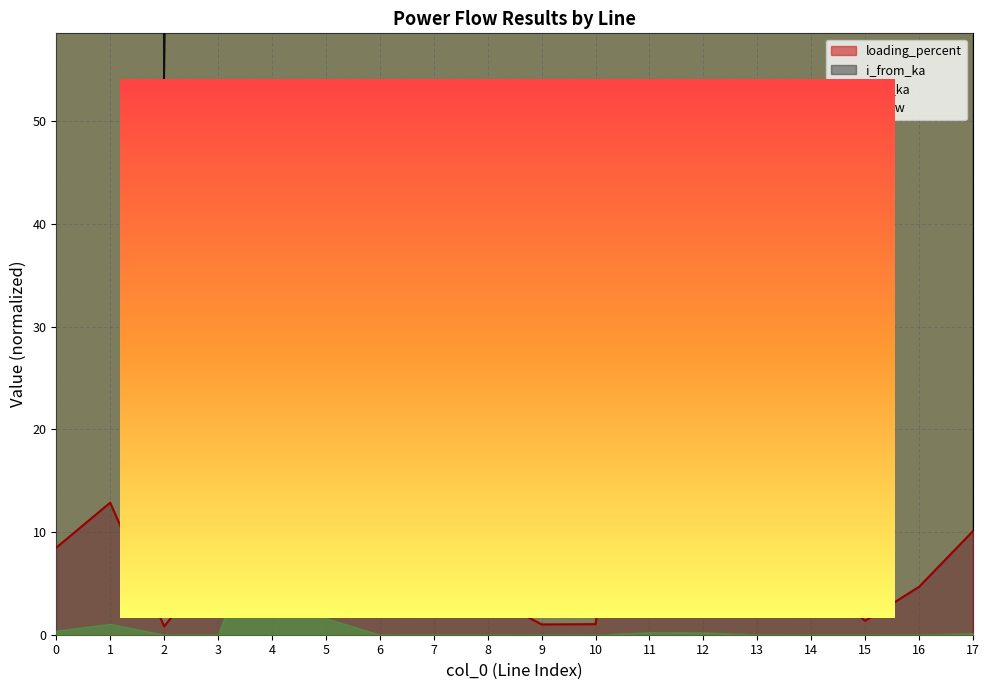

Reading left to right, what are all the values shown in this chart?

i_from_ka: 0=557.6	1=846.9	2=53.5	3=504.9	4=8915.7	5=9761.7	6=269.1	7=268.7	8=263.8	9=69.1	10=69.1	11=2710.7	12=2646.4	13=404.0	14=377.1	15=89.5	16=319.7	17=696.7
loading_percent: 0=8.5	1=12.9	2=0.8	3=7.3	4=44.7	5=48.8	6=3.9	7=3.9	8=3.8	9=1.0	10=1.0	11=39.3	12=38.4	13=6.1	14=5.5	15=1.4	16=4.7	17=10.1